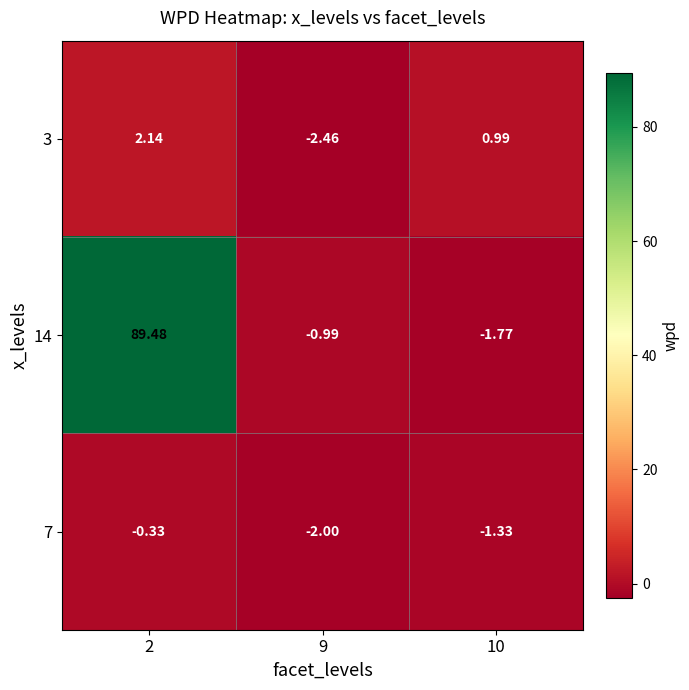

At how many categories does at least one series exceed 51?

1